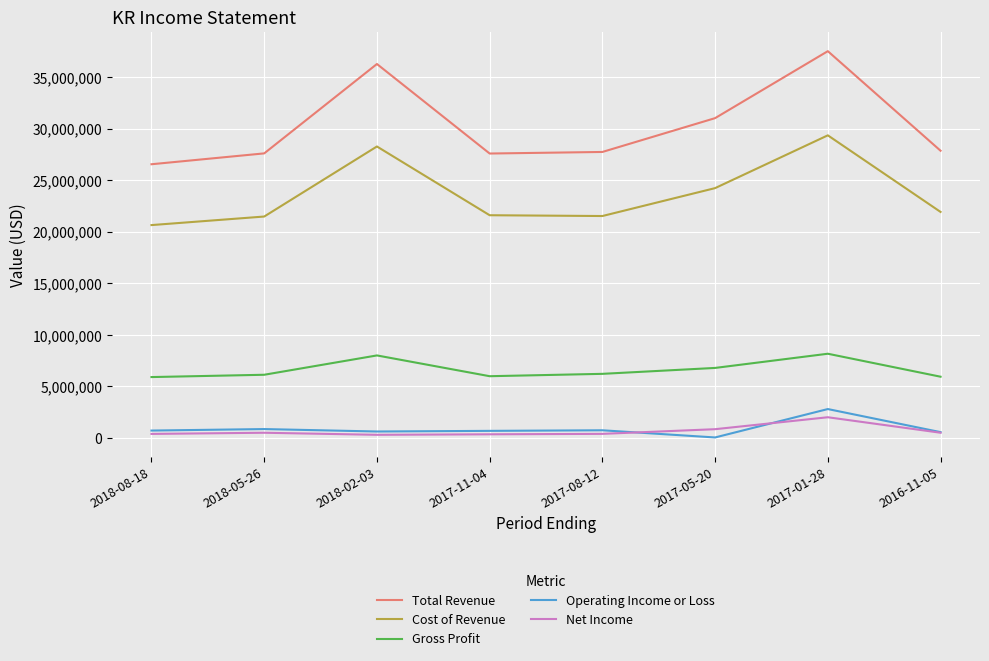

True or false: Total Revenue and Gross Profit intersect in this chart.

False